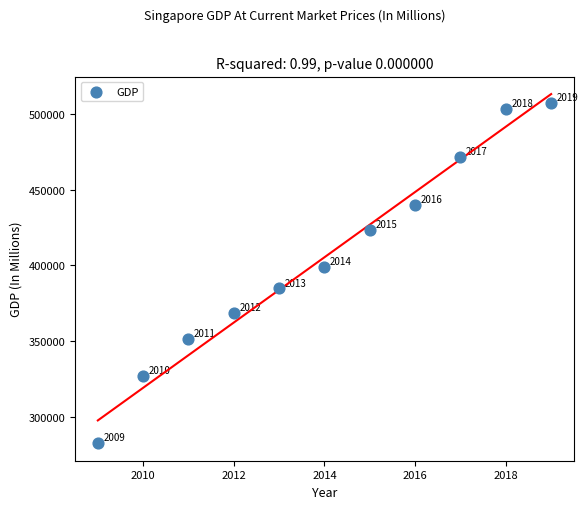

What is the average X value?

2014.0